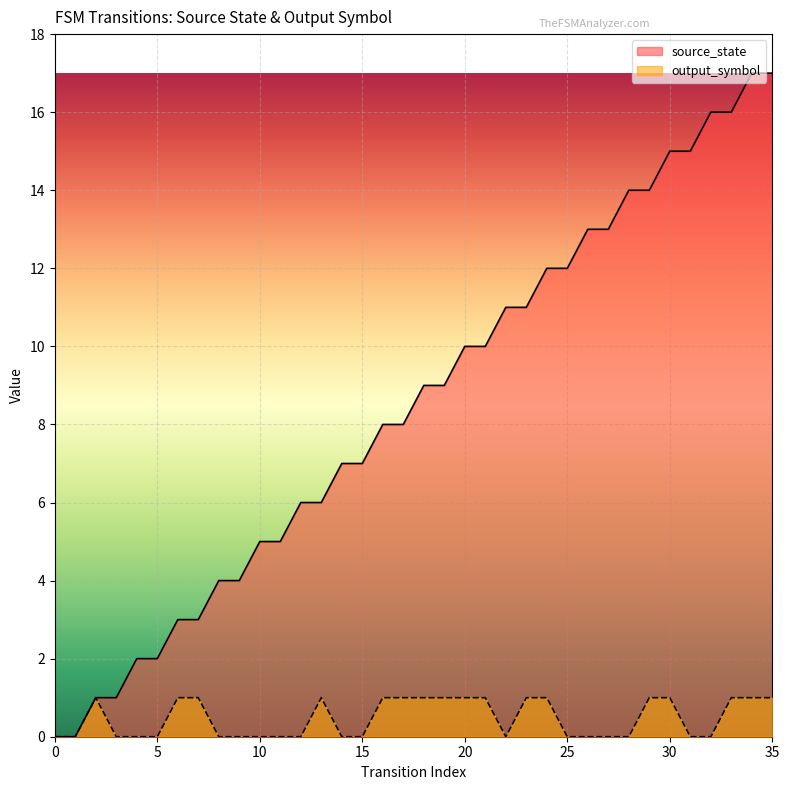

Rank the series by their maximum value, from lowest to highest.

output_symbol, source_state